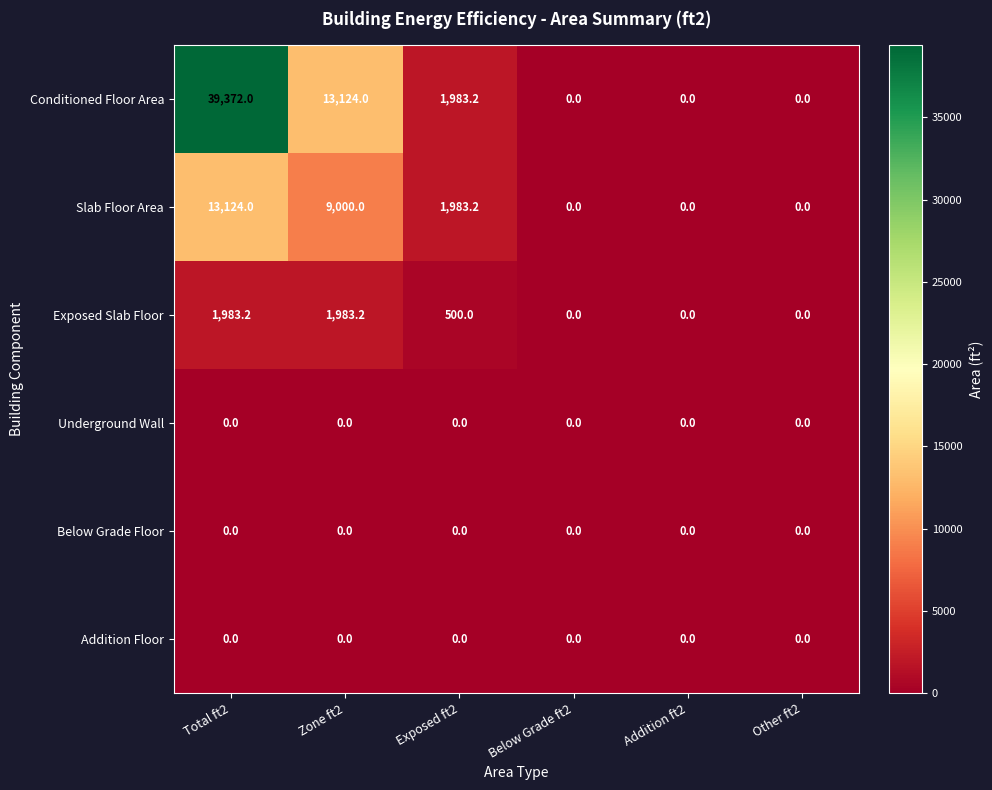

At which label does Exposed Slab Floor first exceed 500?

Total ft2